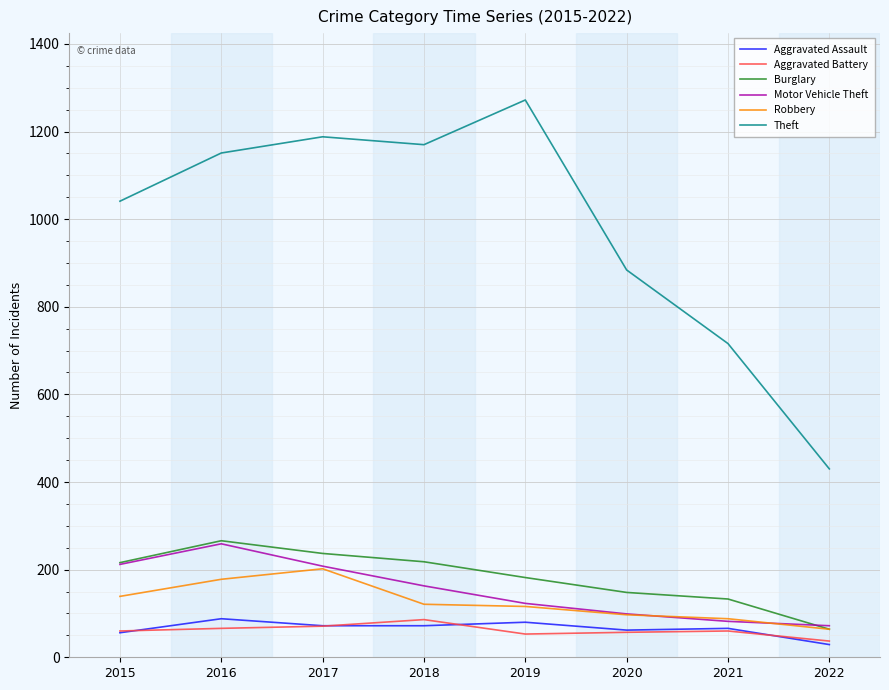

Which series has the largest total across all categories?

Theft